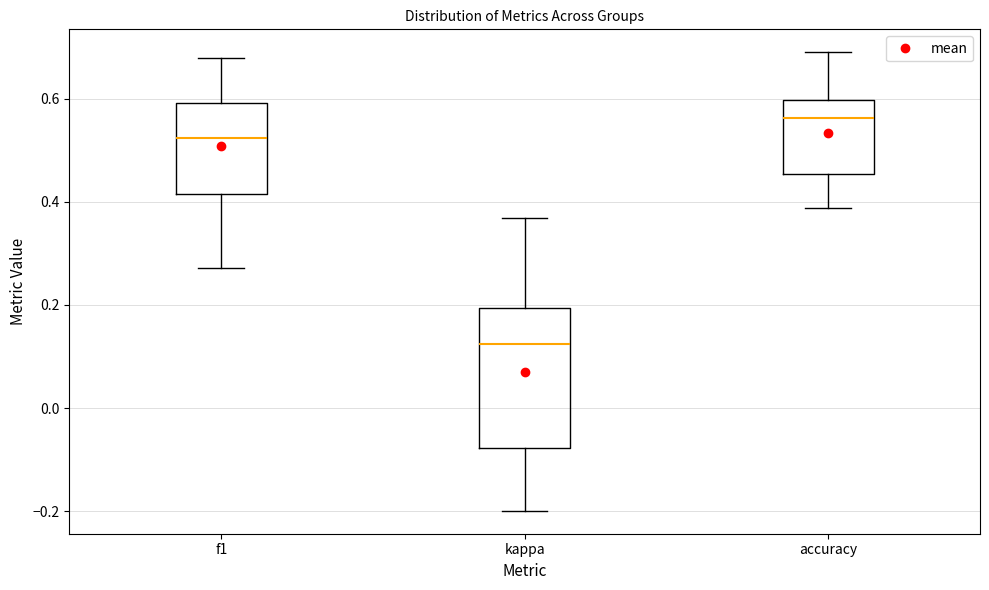

Which box's median line is the lowest?

kappa